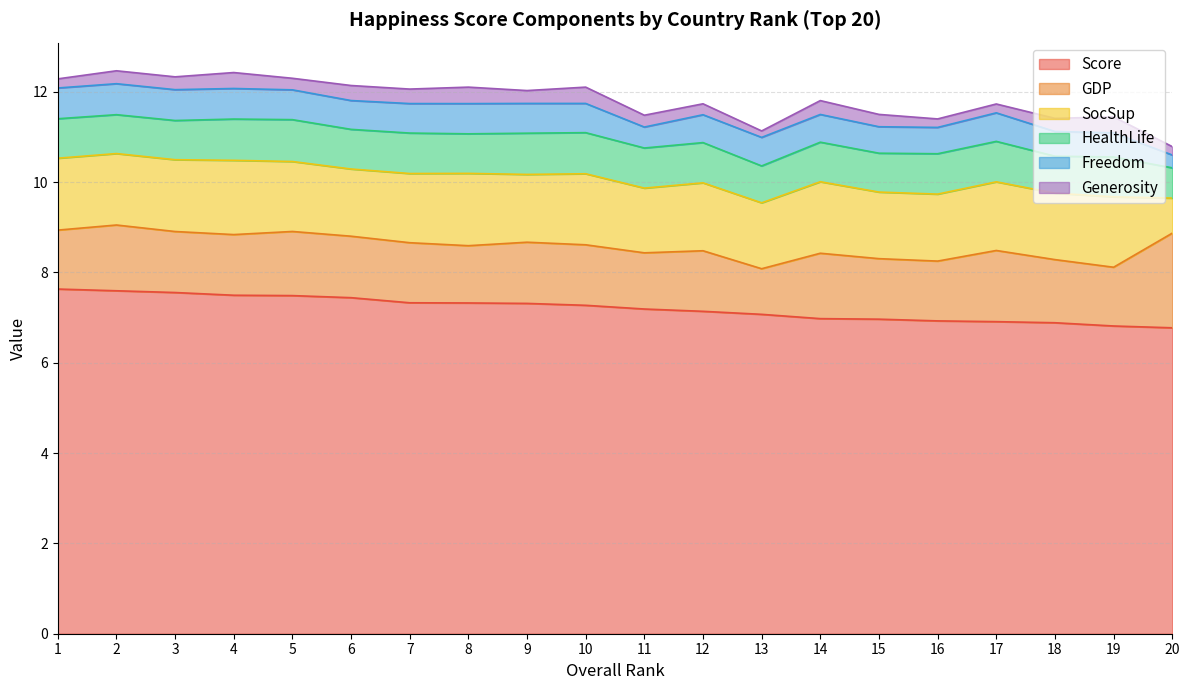

In Generosity, how many points are lower than both neighbors (excluding endpoints)?

6